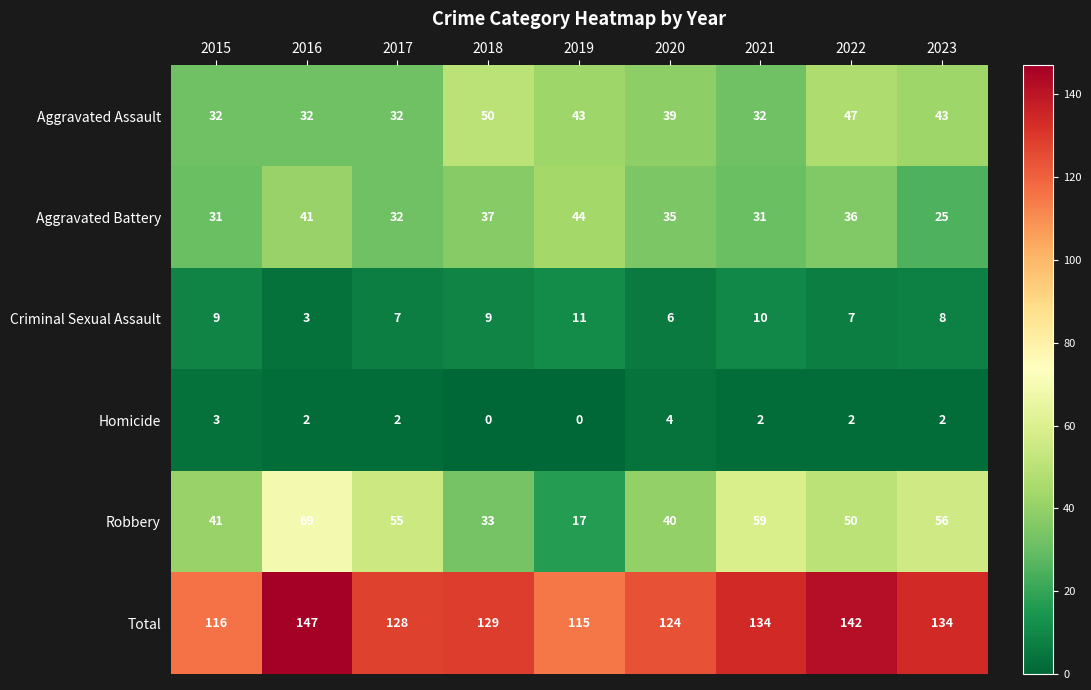

Is the value of Robbery at 2019 greater than the value of Total at 2016?

No